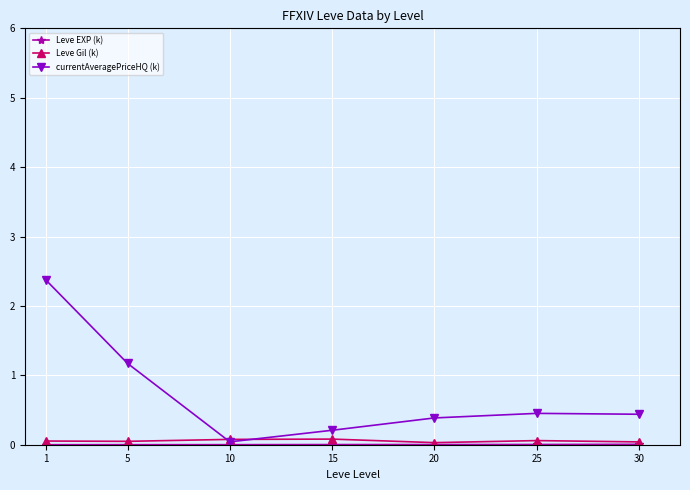

Which series has the largest total across all categories?

currentAveragePriceHQ (k)